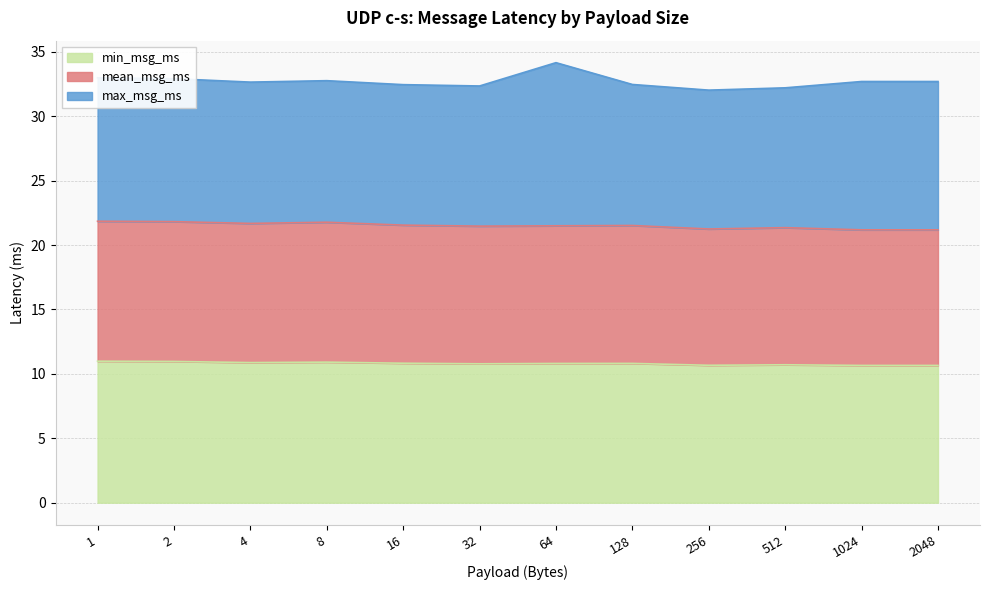

The value of min_msg_ms at 2 is 11.0. True or false?

True